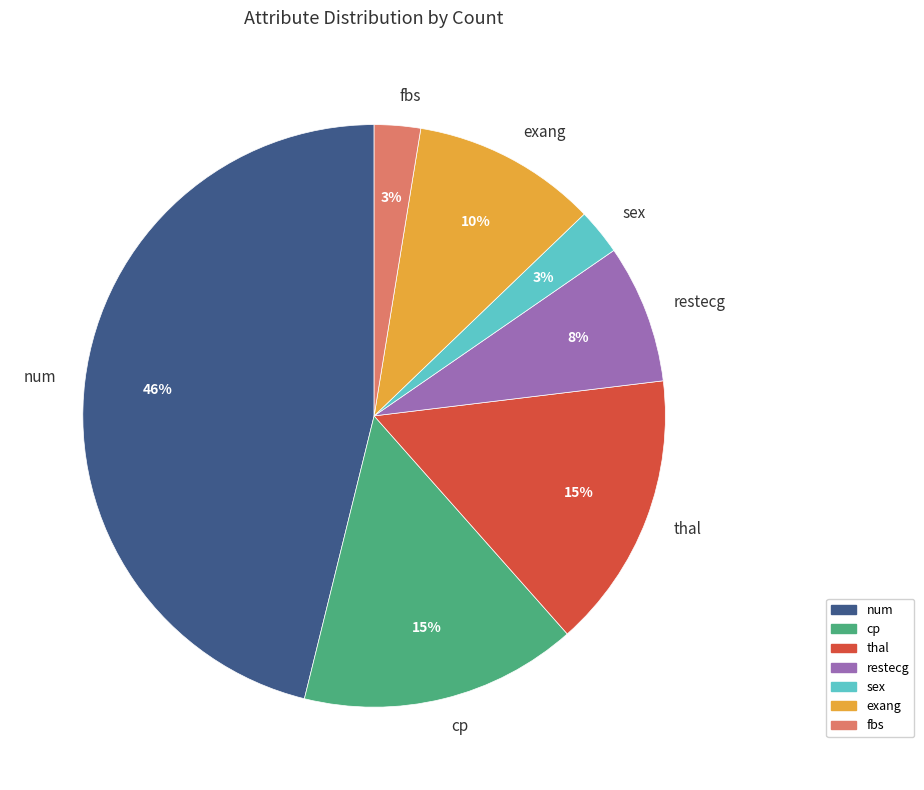

Approximately how many times larger is the value at thal compared to num?

0.3